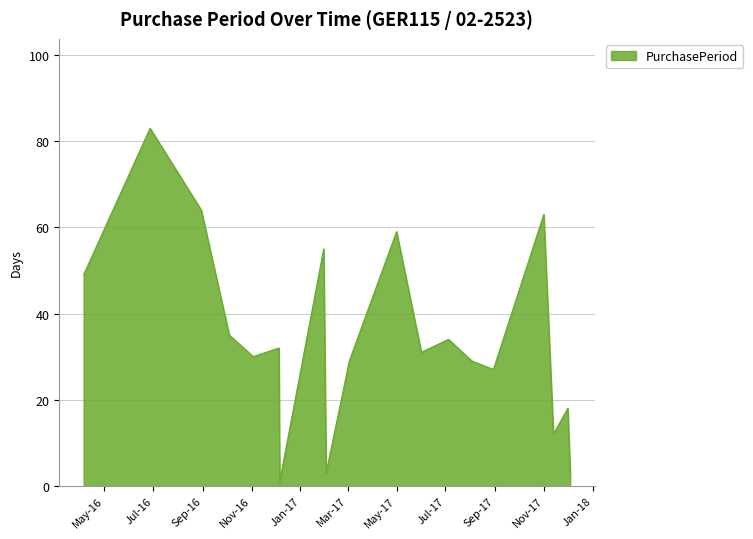

What is the difference between the maximum and minimum values?

82